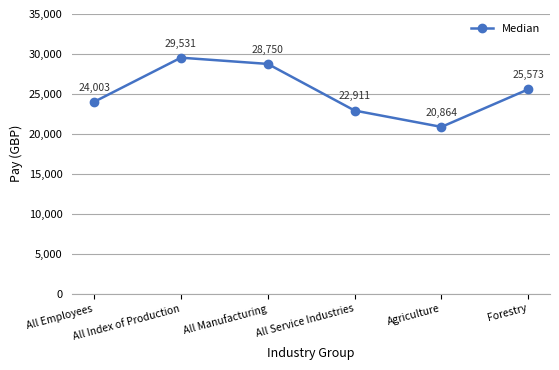

What position from the right is All Employees?

6